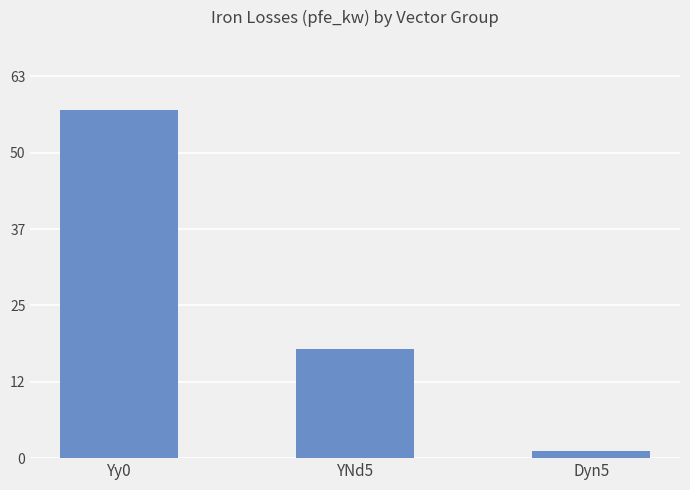

Does the chart contain any negative values?

No